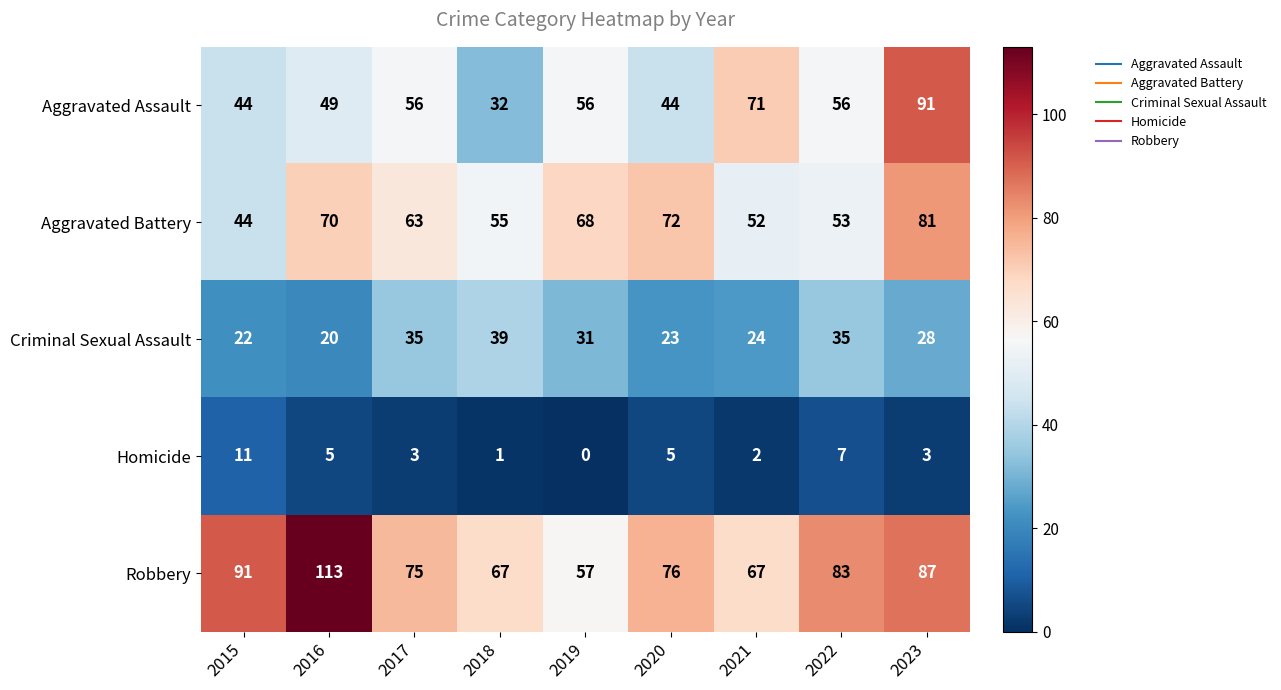

True or false: Aggravated Assault has a value of 71 at 2016.

False